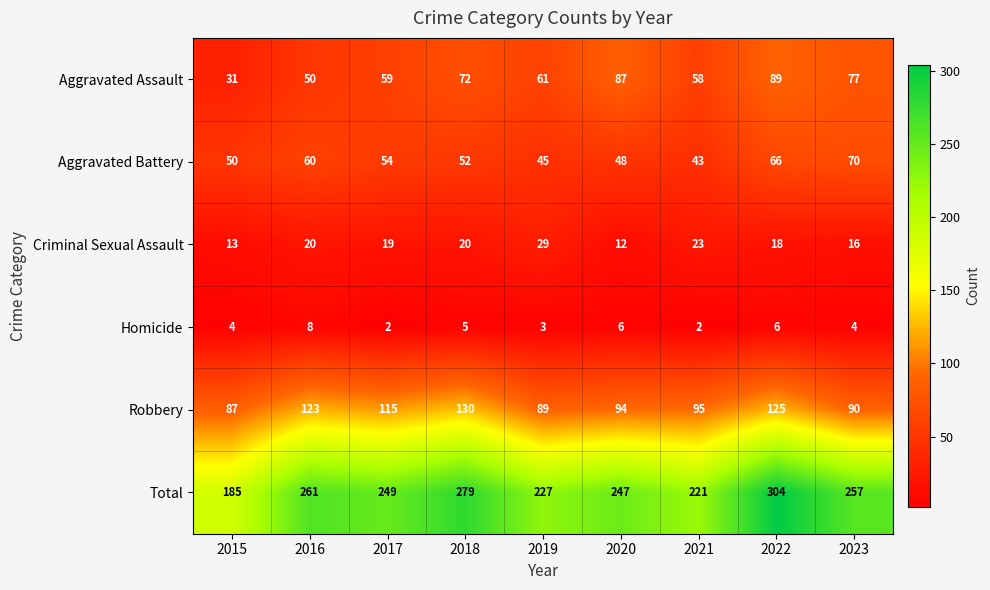

How many data points does each series have?

9